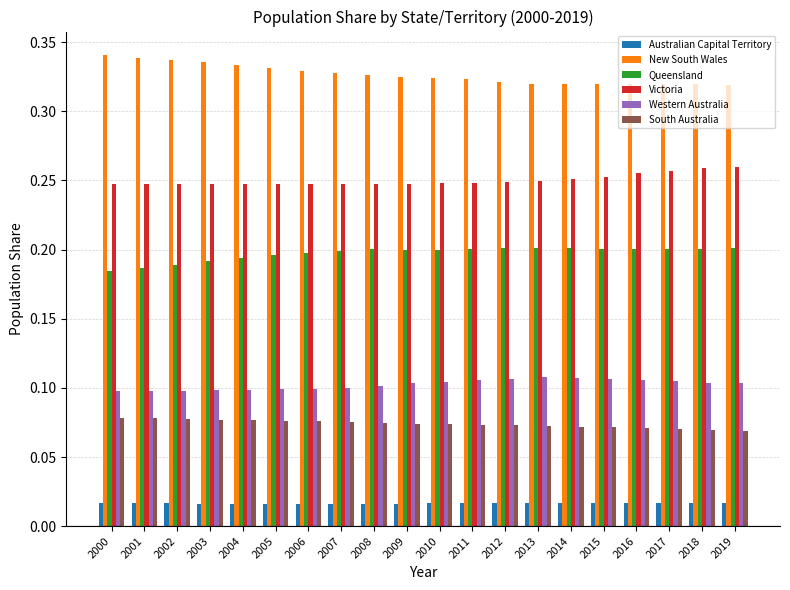

Rank the series at 2014 from highest to lowest value.

New South Wales, Victoria, Queensland, Western Australia, South Australia, Australian Capital Territory